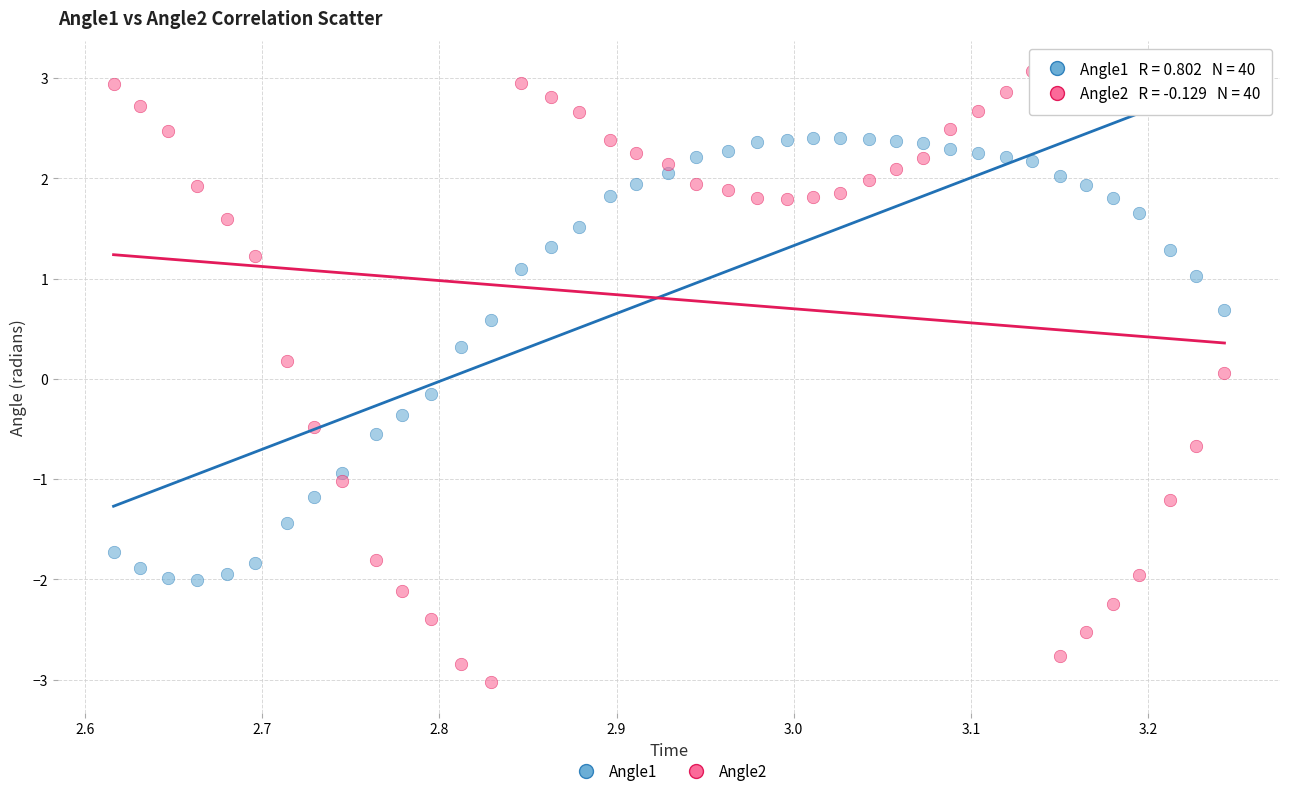

Which series reaches the minimum Y coordinate?

Angle2